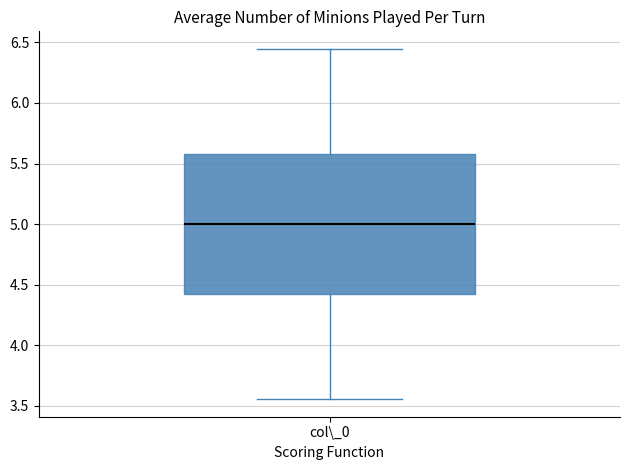

Where does the upper whisker of the box for col\_0 end on the y-axis? The values are not printed on the chart, so give them approximately, as read against the axis.

6.45